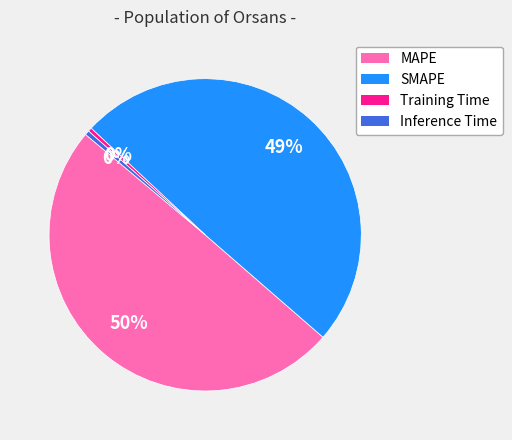

Is the sum of SMAPE and Training Time greater than half?

No